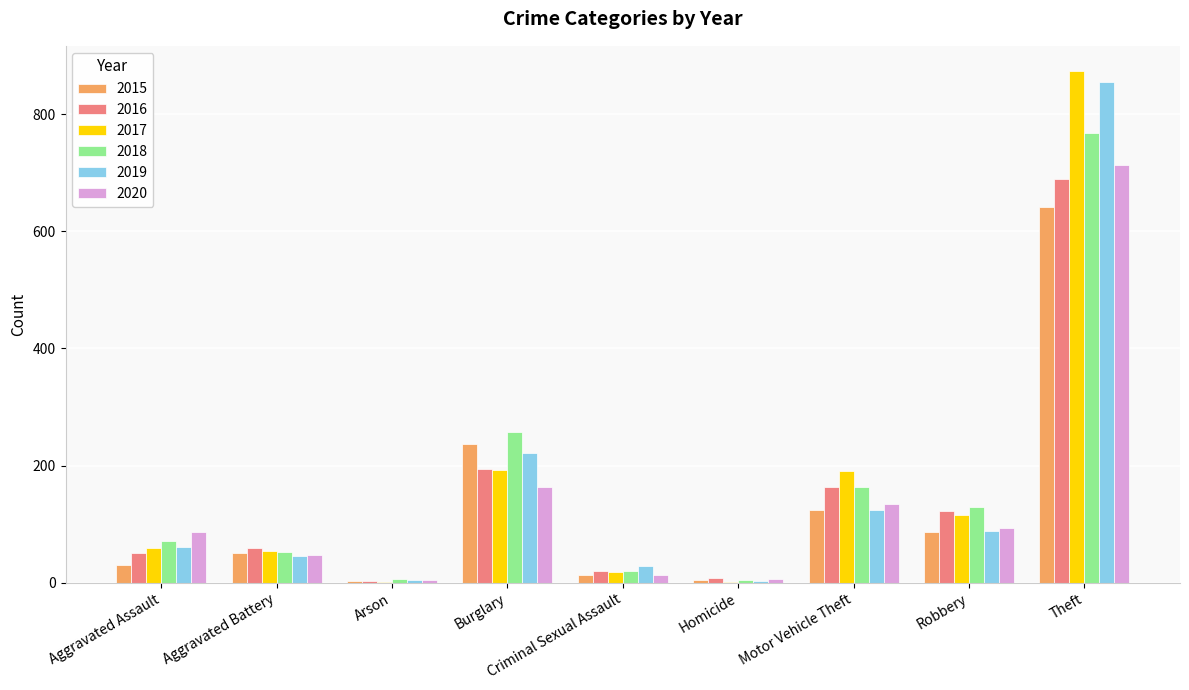

What is the greatest value displayed?

873